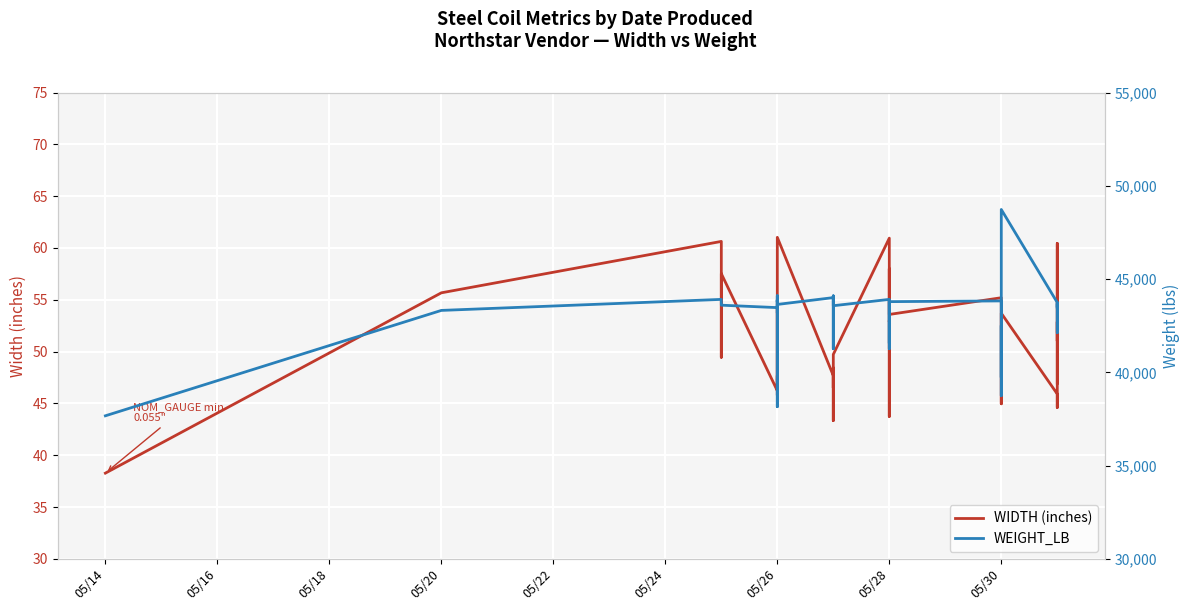

Reading left to right, list all the values displayed in this chart.

WIDTH (inches): 38.3	55.7	60.6	49.4	57.5	46.2	47.4	47.3	47.7	46.7	54.2	46.6	45.8	61.0	47.7	43.3	48.4	46.5	48.3	49.7	60.9	53.6	52.9	52.9	53.0	43.7	58.0	53.6	55.2	48.3	45.0	46.0	50.7	53.7	45.9	44.6	60.4	51.0	52.9	47.0
WEIGHT_LB: 37668.0	43318.0	43909.0	43697.0	43598.0	43468.0	44105.0	38157.0	43570.0	43898.0	43770.0	43878.0	43179.0	43638.0	44004.0	41268.0	43499.0	43889.0	44099.0	43570.0	43909.0	43759.0	41268.0	43131.0	43849.0	41559.0	43799.0	43788.0	43827.0	38748.0	42509.0	39727.0	43508.0	48728.0	43739.0	42126.0	43728.0	43479.0	43689.0	43479.0